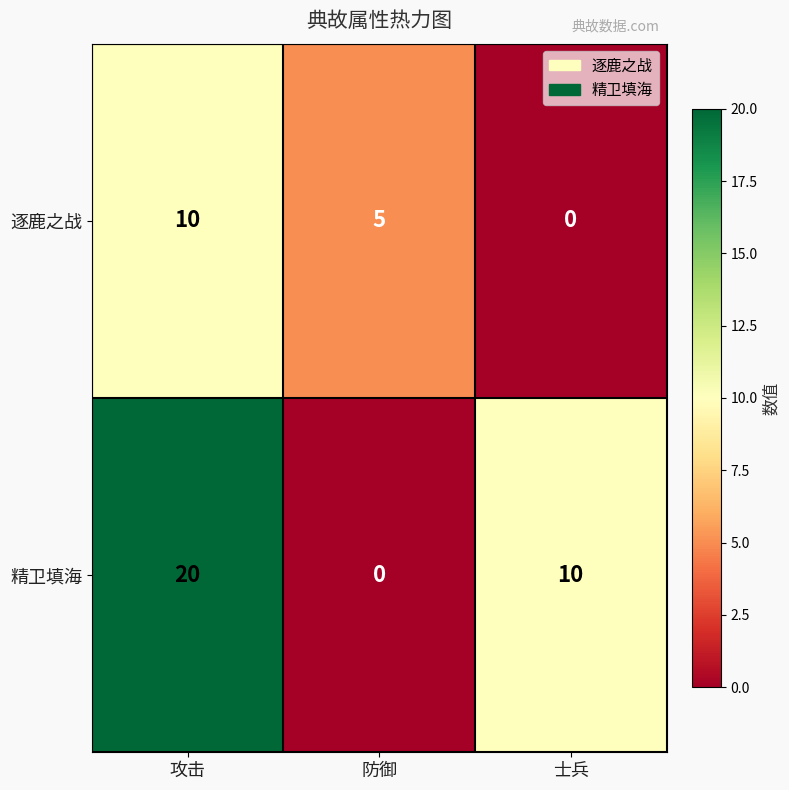

Rank the series by their maximum value, from lowest to highest.

逐鹿之战, 精卫填海